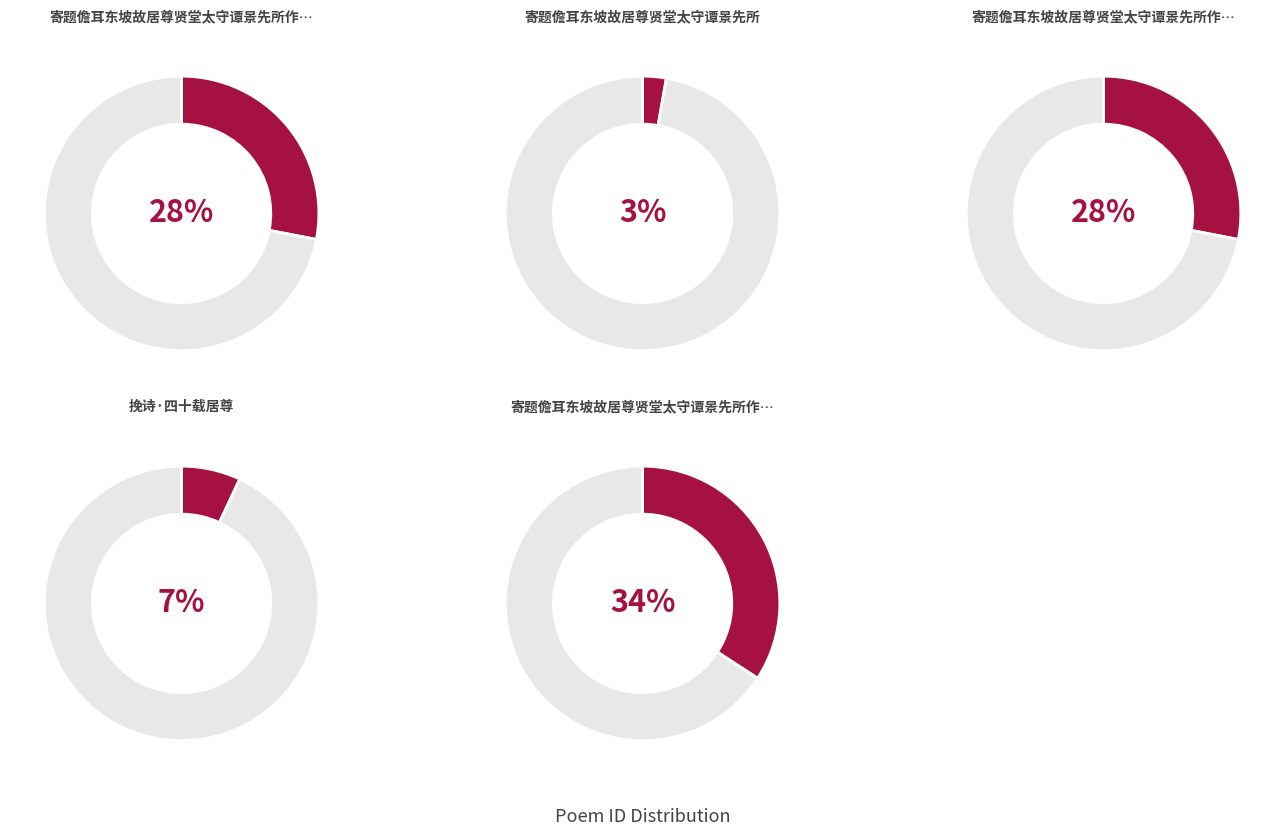

Which slice is the largest?

寄题儋耳东坡故居尊贤堂太守谭景先所作二首